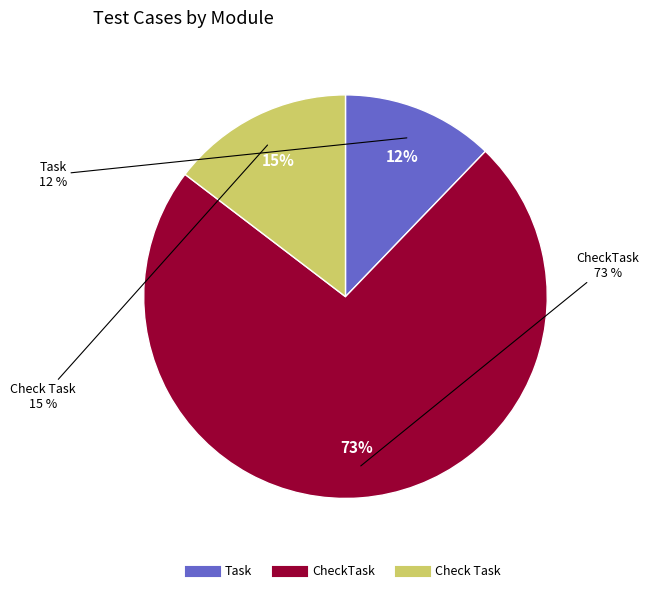

How many slices are in this pie chart?

3